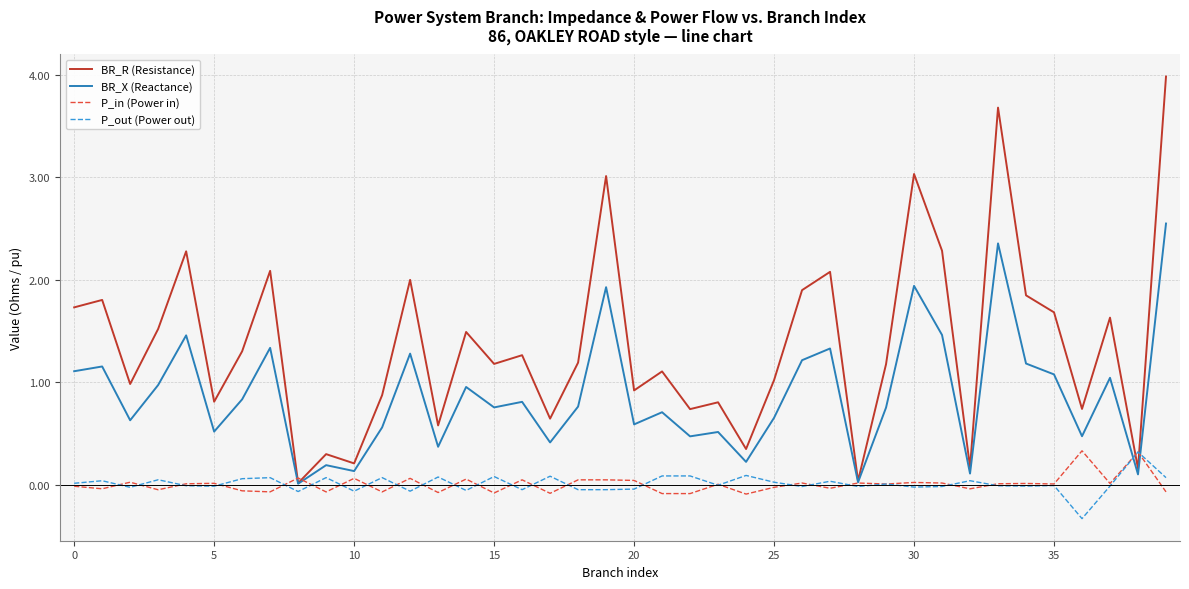

Which series has the largest range (max minus min)?

BR_R (Resistance)